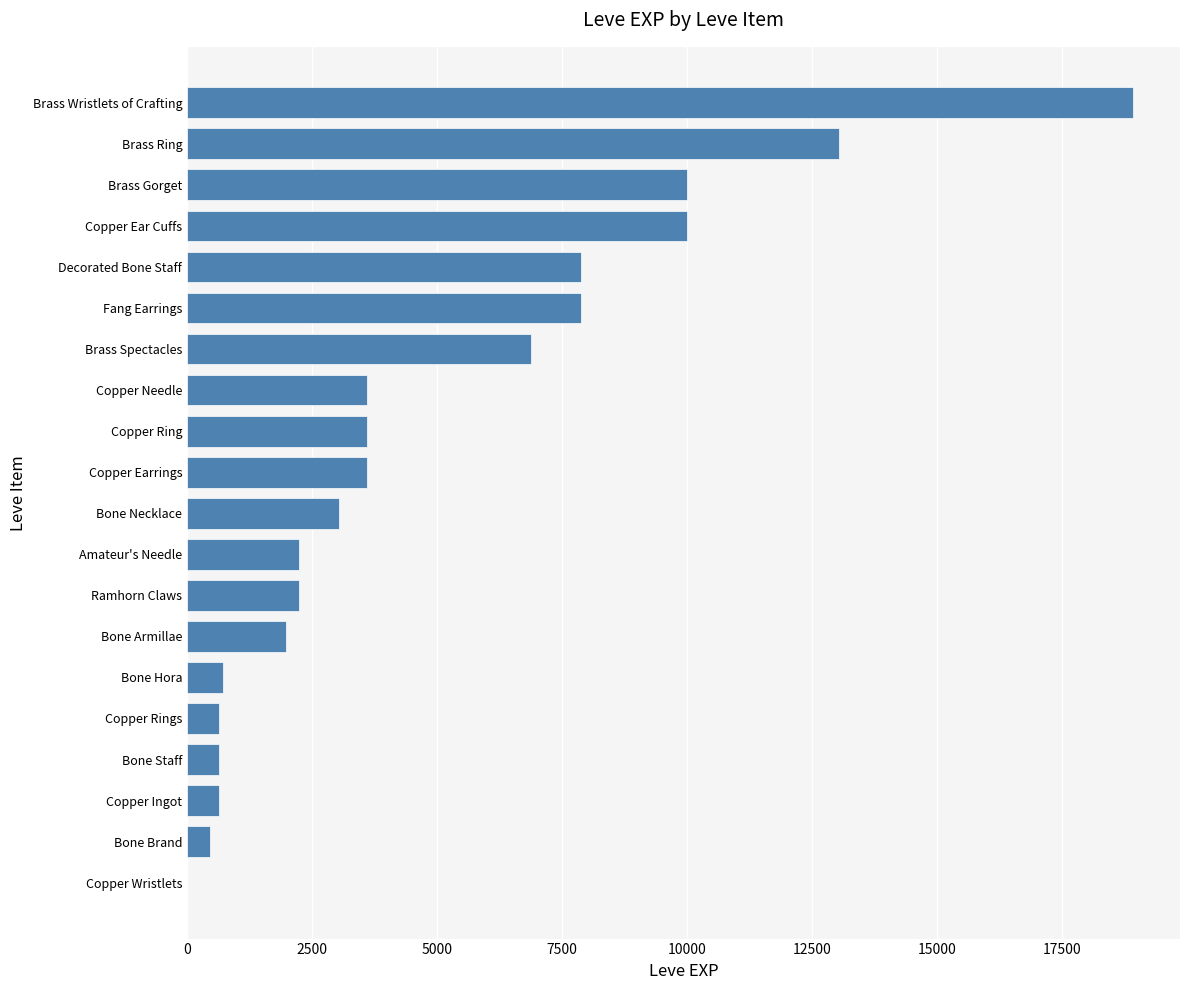

What is the sum of the values at Bone Brand and Copper Rings?

1080